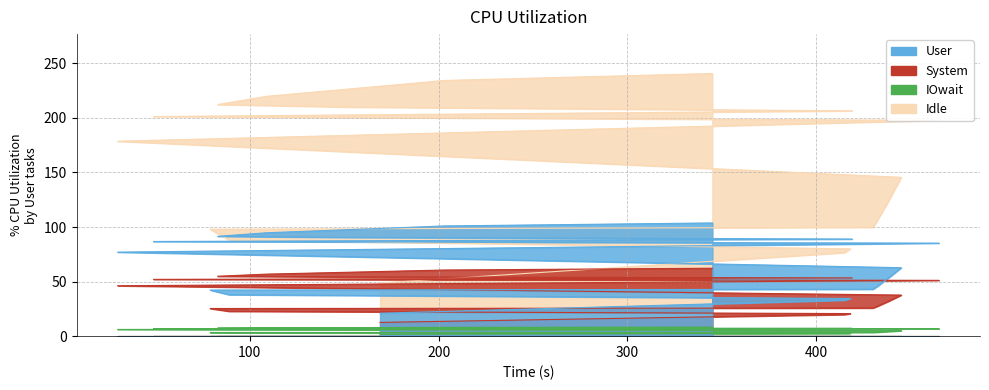

What is the change in value from 415 to 445?

+69.0